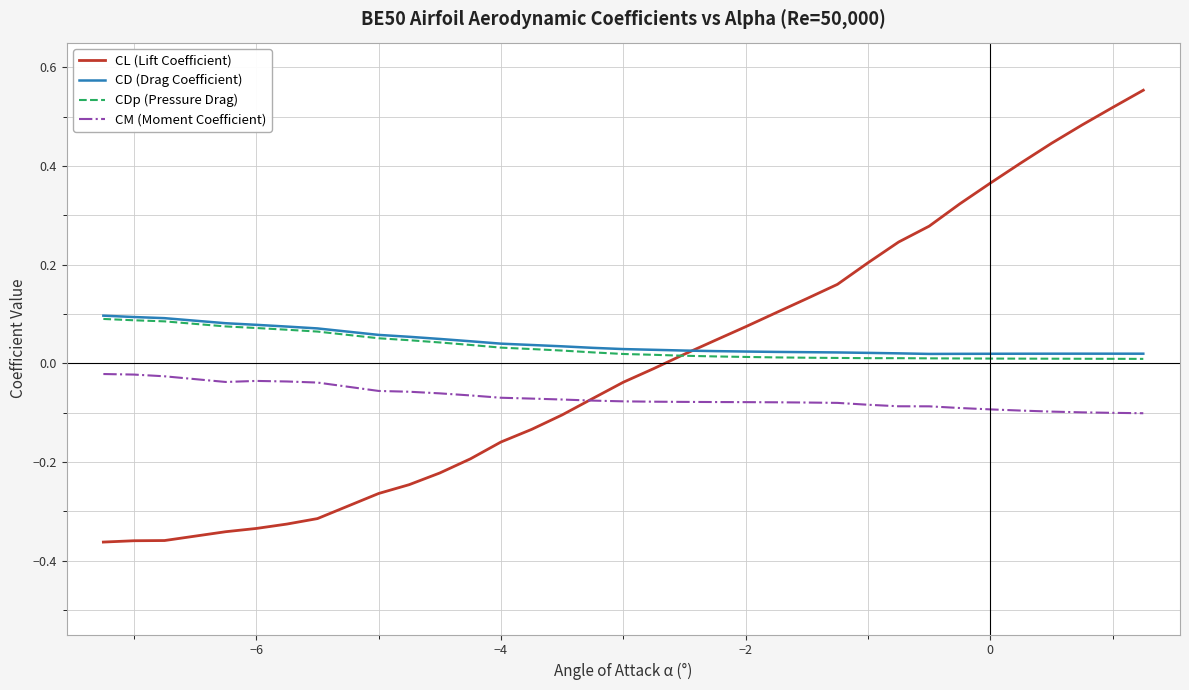

Which series has the largest range (max minus min)?

CL (Lift Coefficient)